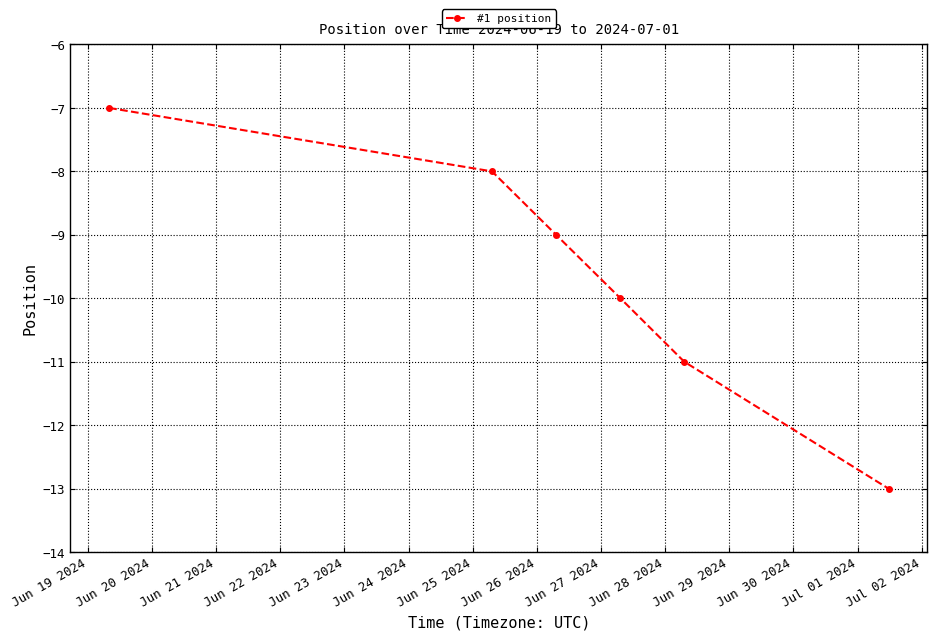

What is the value of the 2nd point from the left?

-8